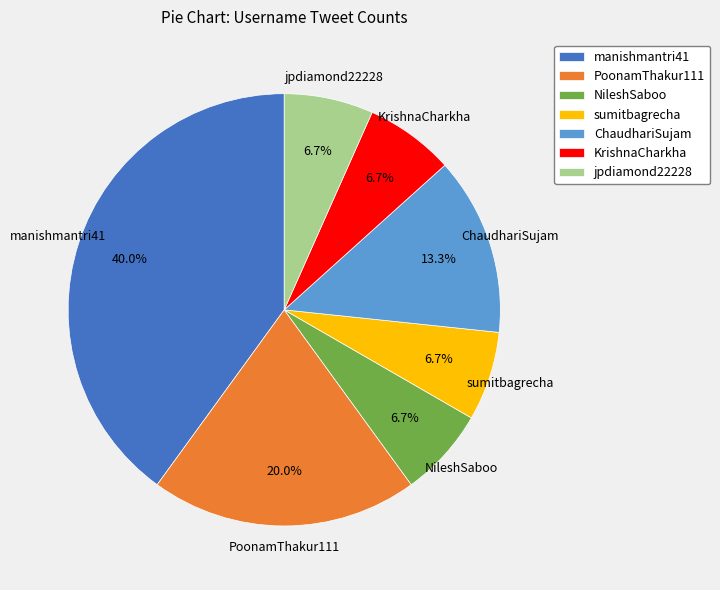

To the nearest percent, what portion does NileshSaboo represent?

7%